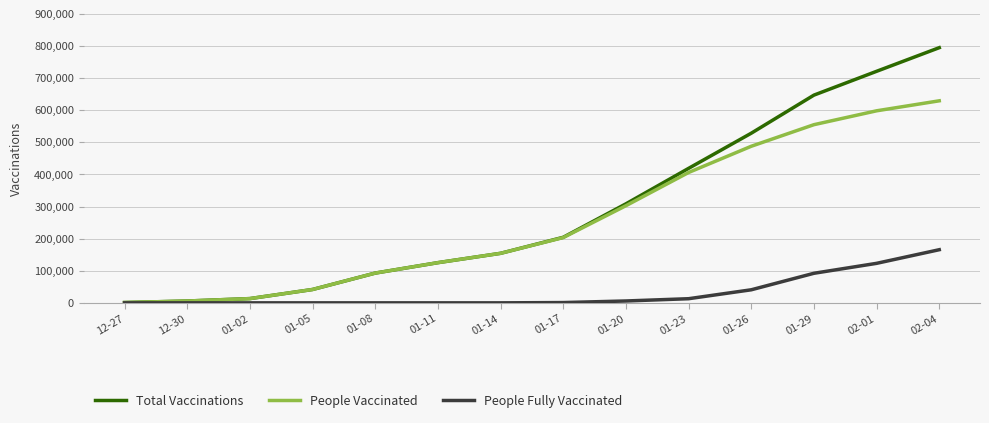

How many categories are shown in the chart?

14